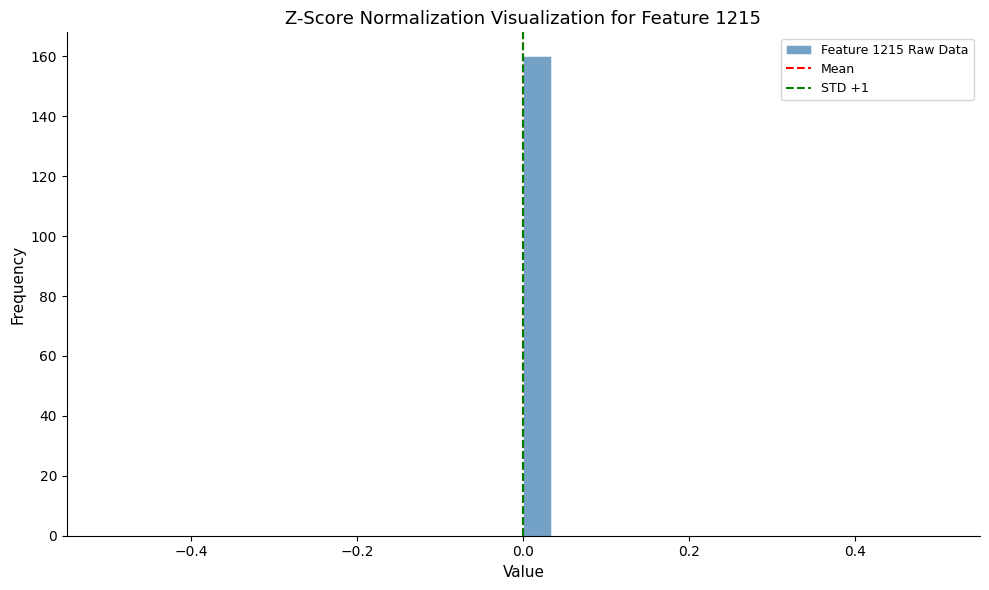

Read against the x-axis, roughly where is the centre of the tallest bar?

0.02